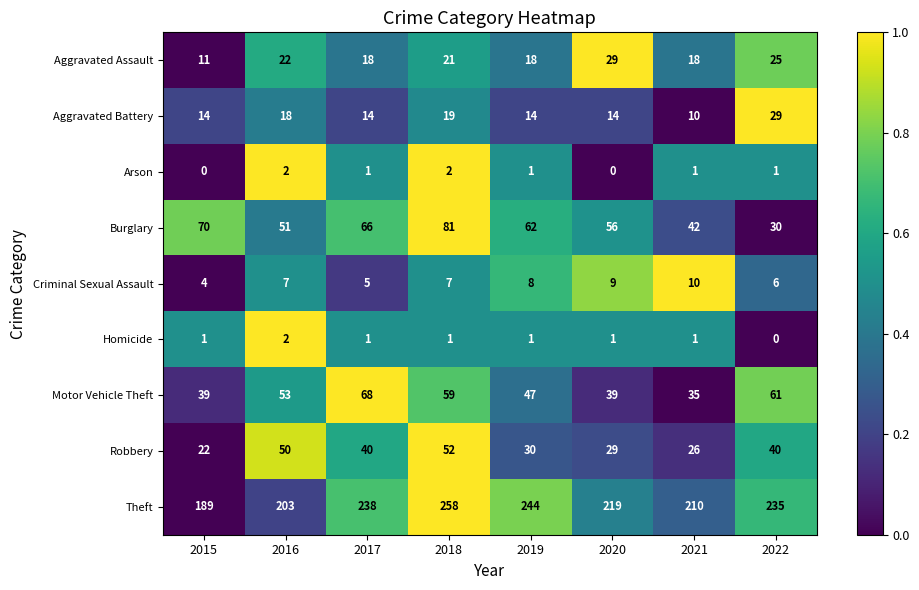

Where is Burglary nearest to the value 55?

2020